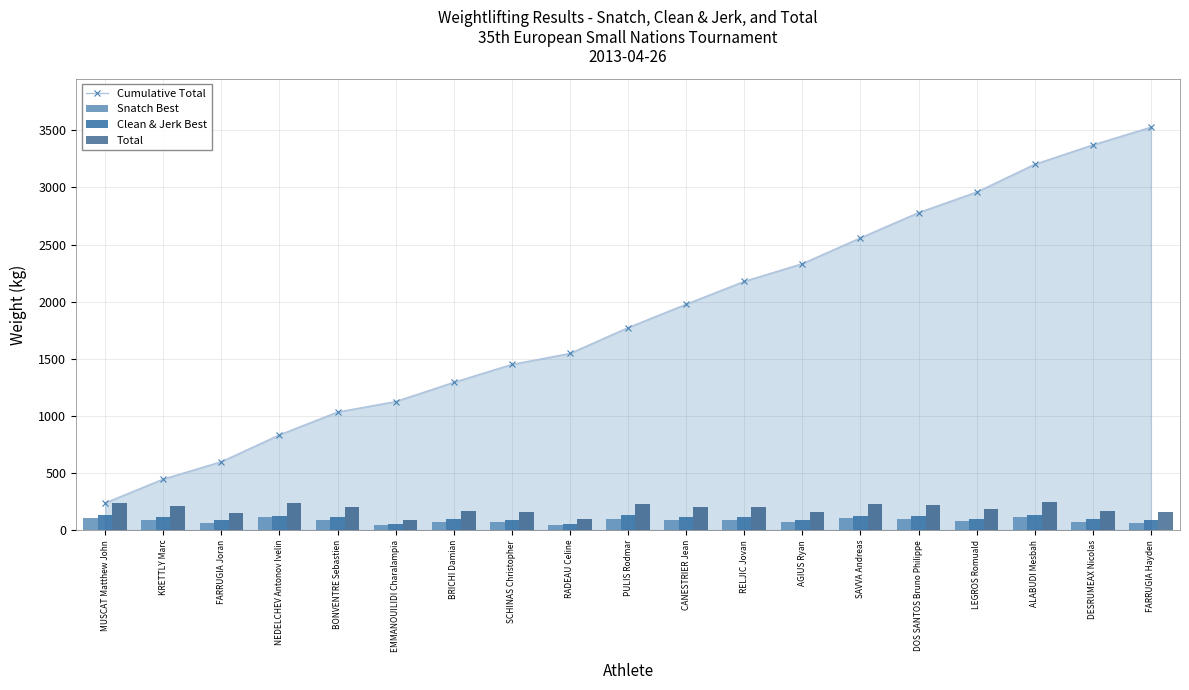

List the series in order of their peak value, lowest first.

Snatch Best, Clean & Jerk Best, Total, Cumulative Total